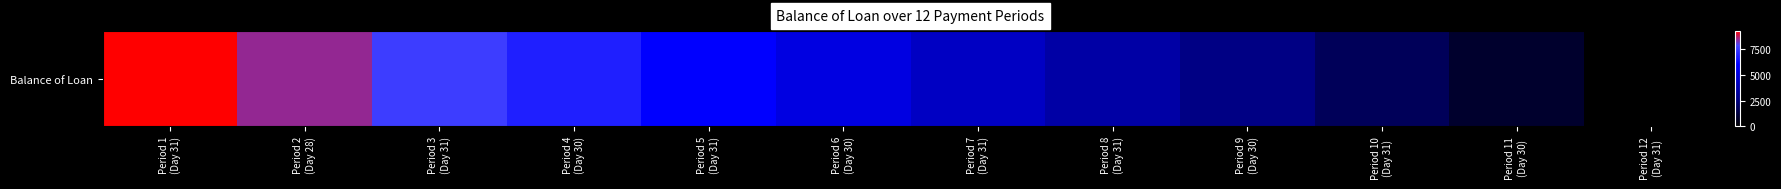

At which label does the data first exceed 5178?

Period 1
(Day 31)